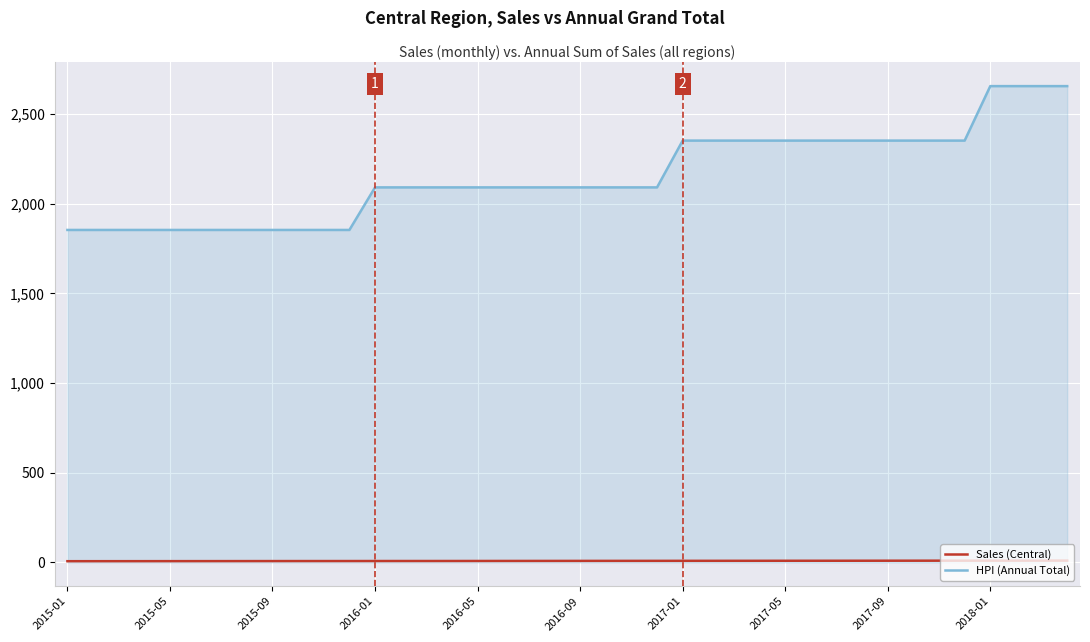

What is the maximum value for Sales (Central)?

10.0